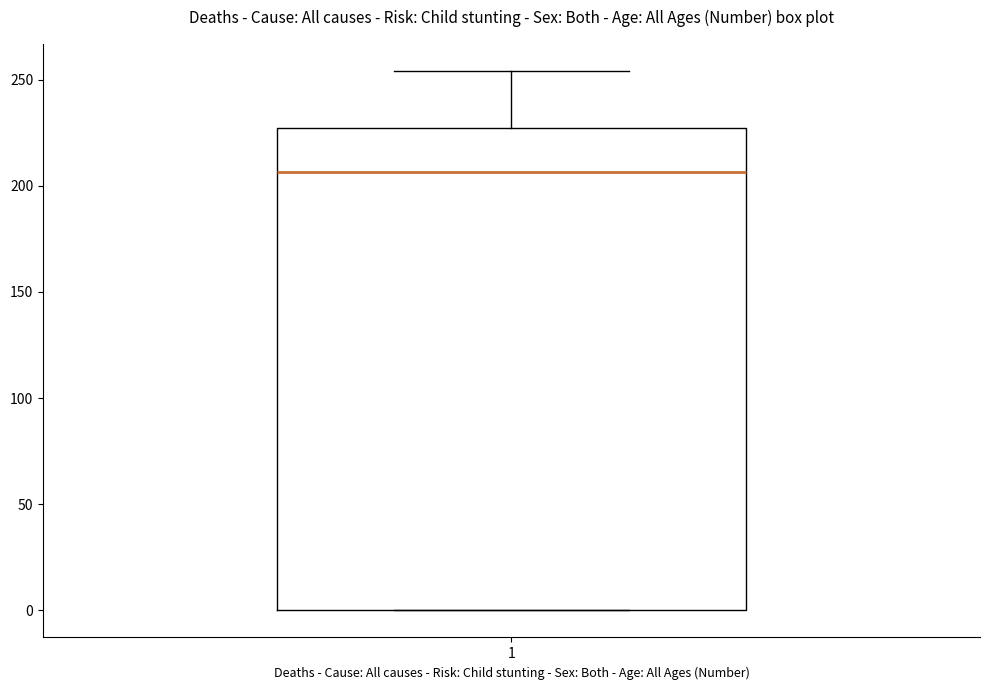

Read this box plot against the y-axis: the position of the median line, the range covered by the box, and the ends of both whiskers. The values are not printed on the chart, so give them approximately, as read against the axis.

median 205, box 0 to 225, whiskers 0 to 255